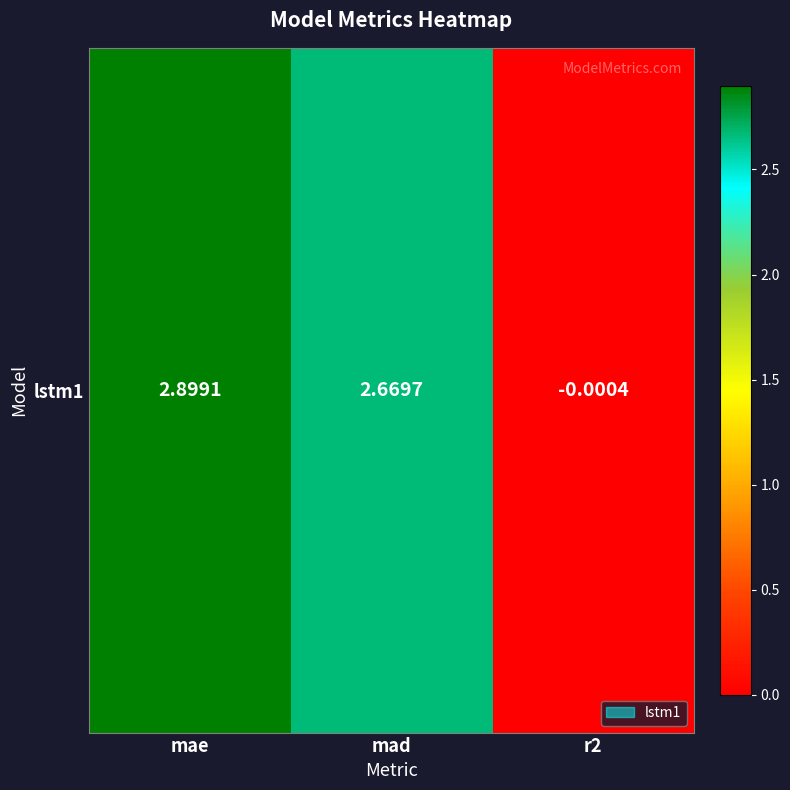

What is the difference between the second highest and minimum values?

2.7